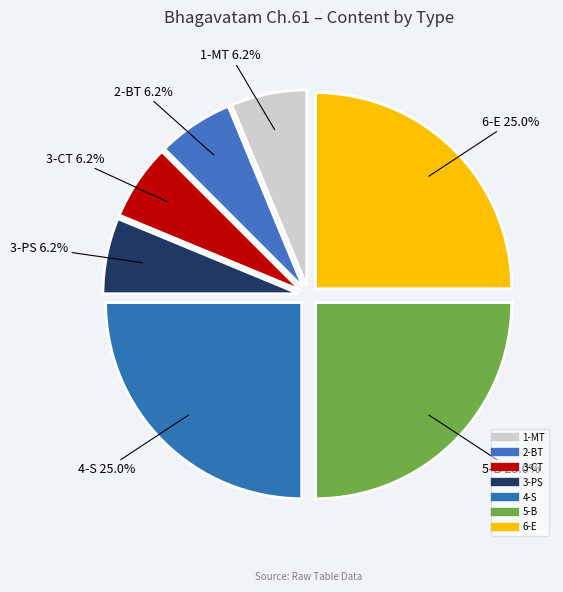

What is the ratio of the value at 2-BT to the value at 5-B?

0.2